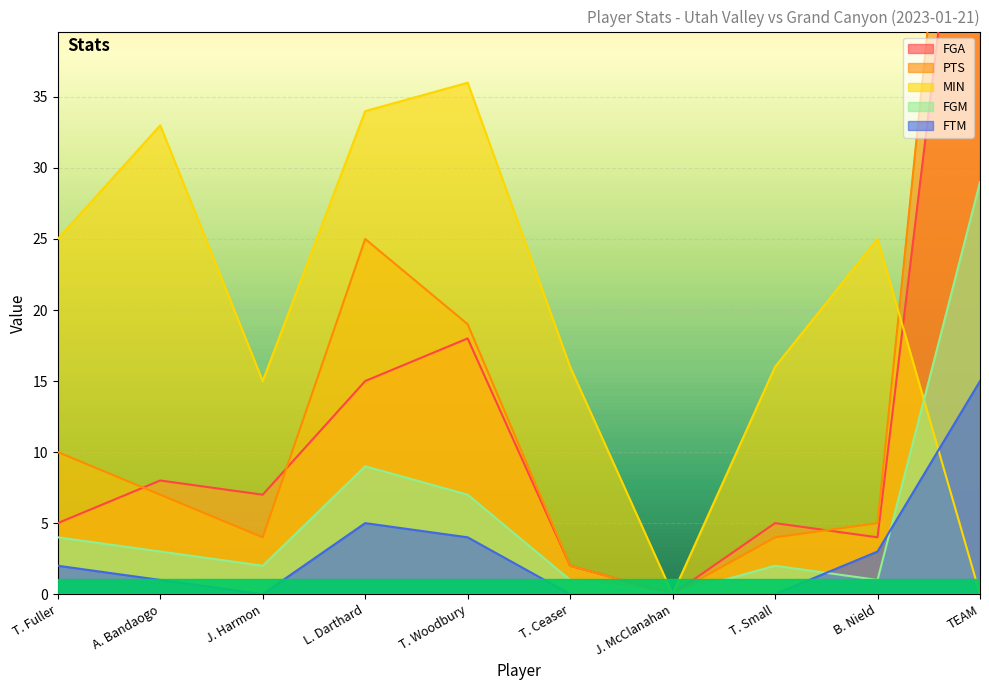

Where is the first local maximum for FTM?

L. Darthard